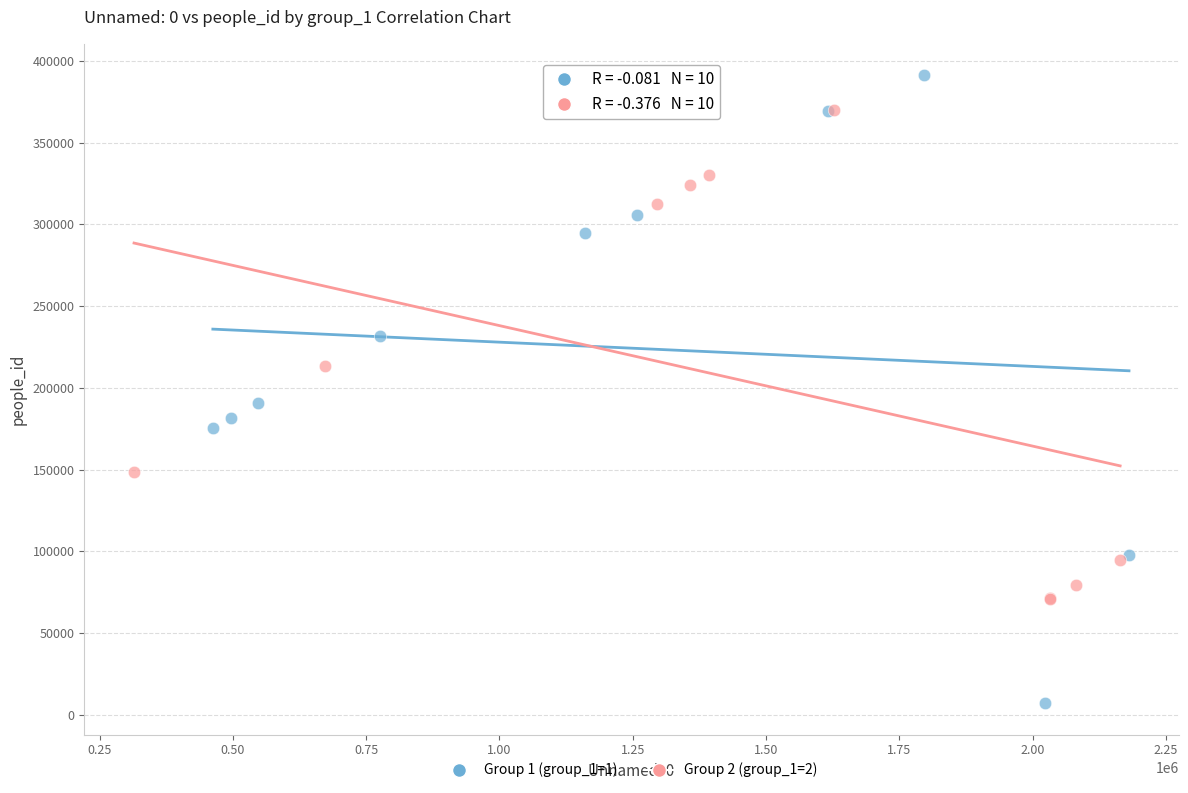

Which series reaches the maximum Y coordinate?

Group 1 (group_1=1)